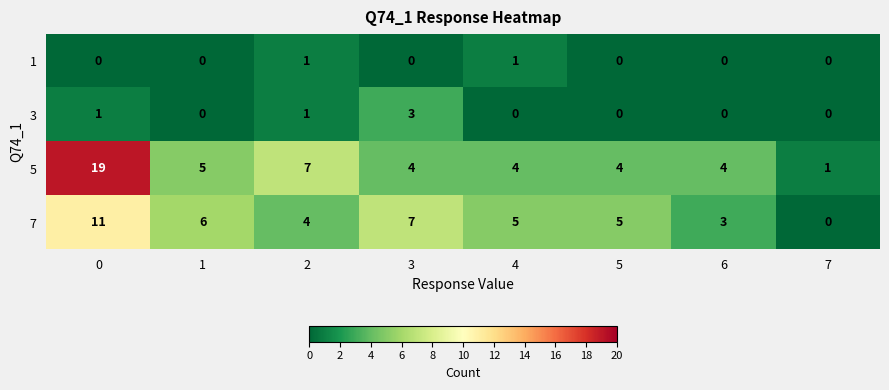

The 1 series shows 1 at 5. True or false?

False